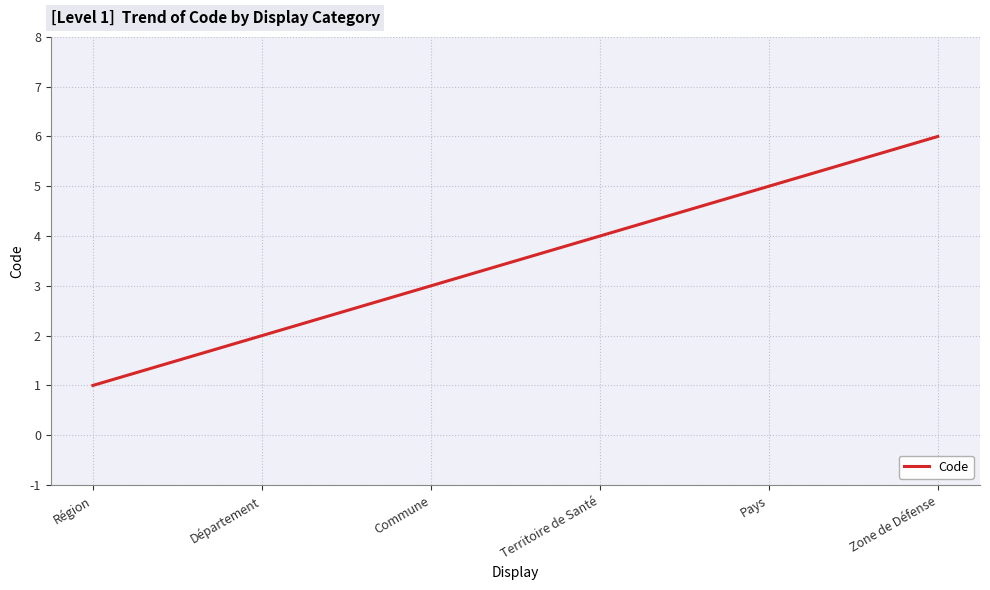

What position from the left is Commune?

3